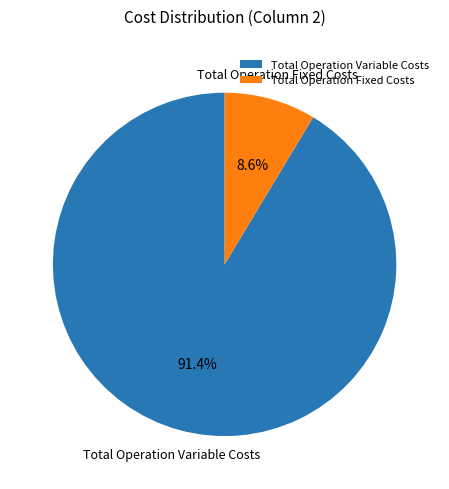

What is the majority slice?

Total Operation Variable Costs